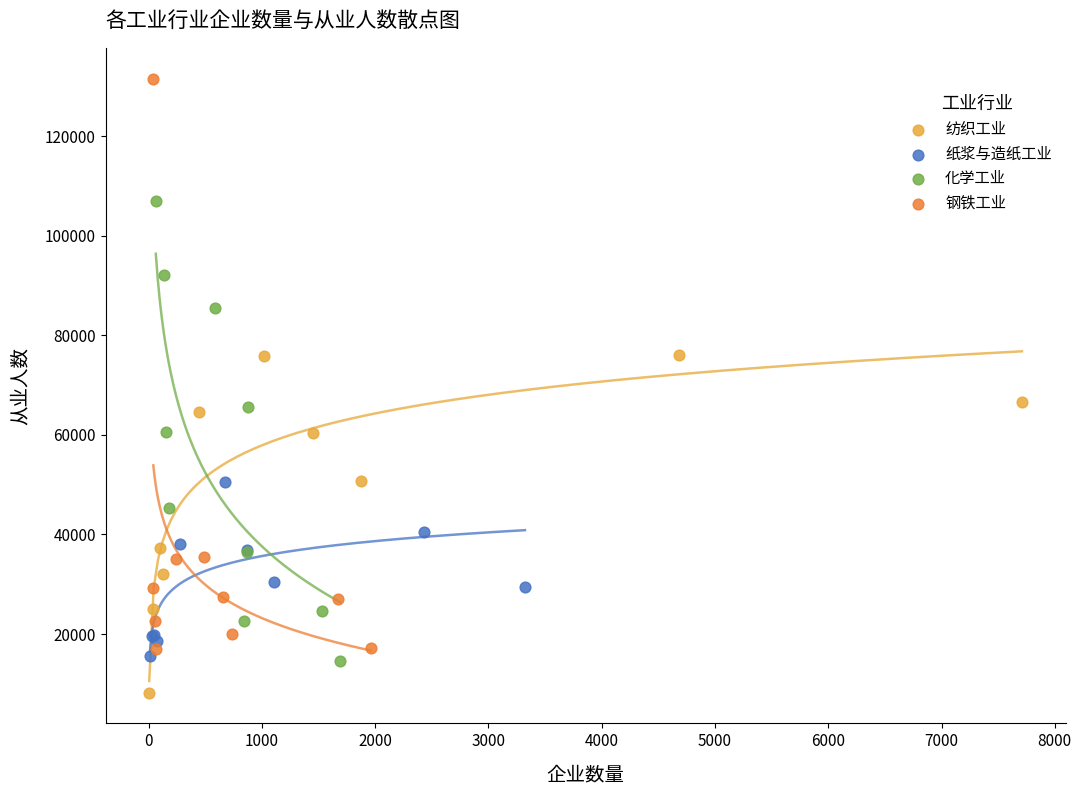

Which series has the widest spread of Y values?

钢铁工业